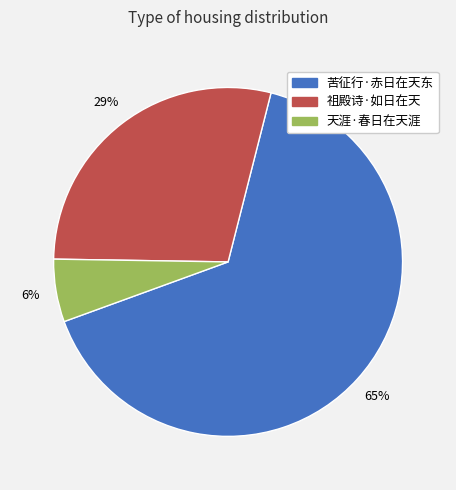

To the nearest percent, what is the difference between the 天涯·春日在天涯 and 祖殿诗·如日在天 slice percentages?

23%